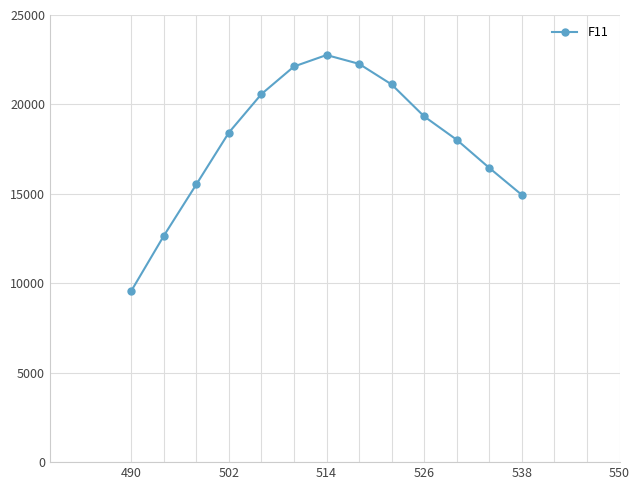

What is the sum of all values?

233767